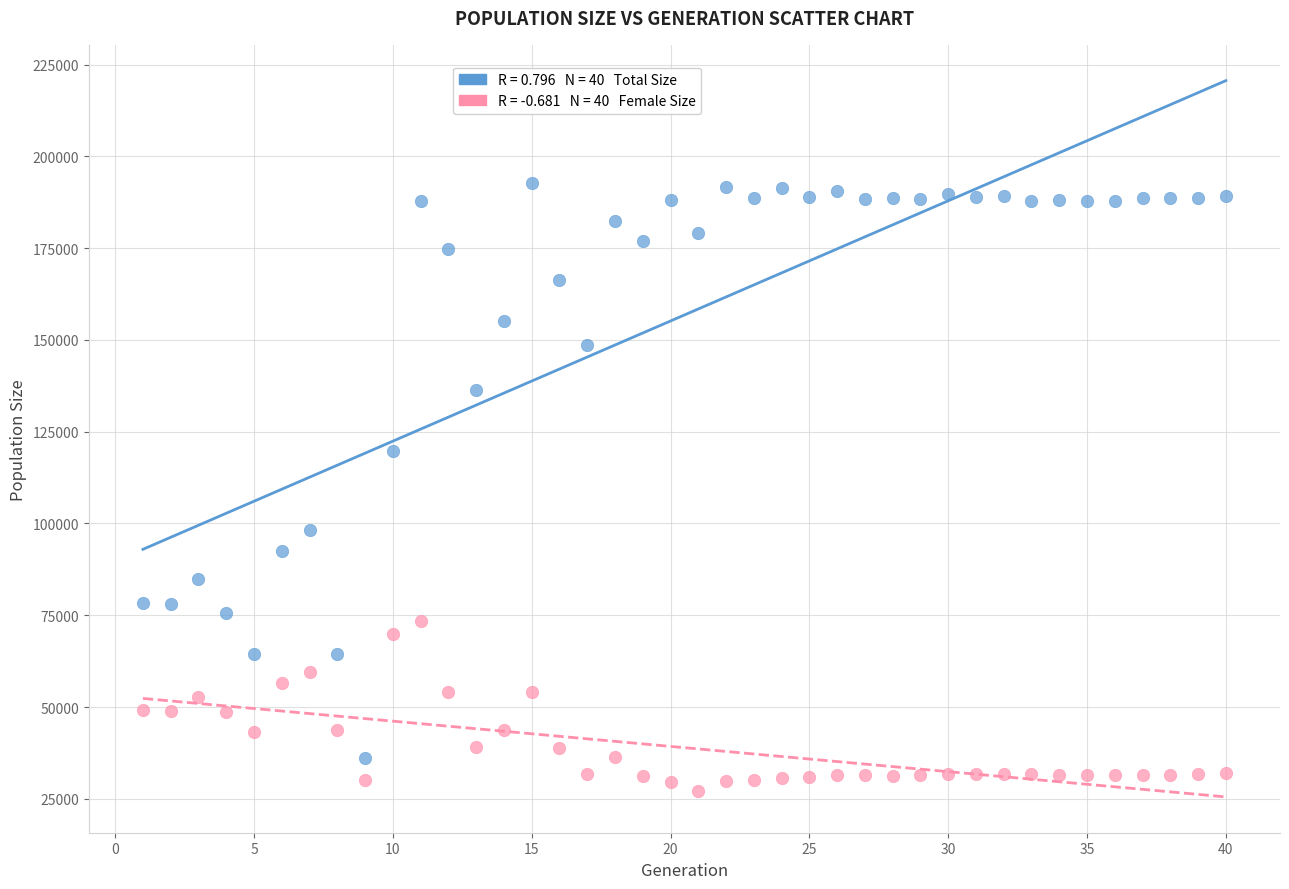

Across all data points, what is the range of X values (max minus min)?

39